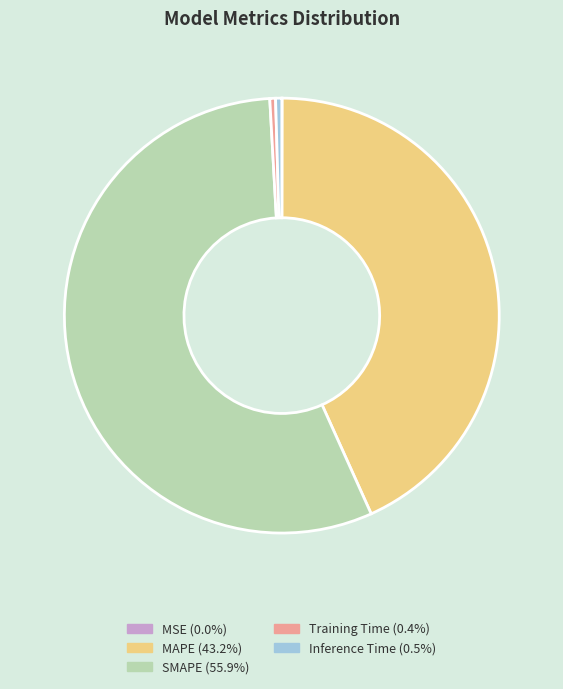

Is there any slice that represents more than half of the pie?

Yes